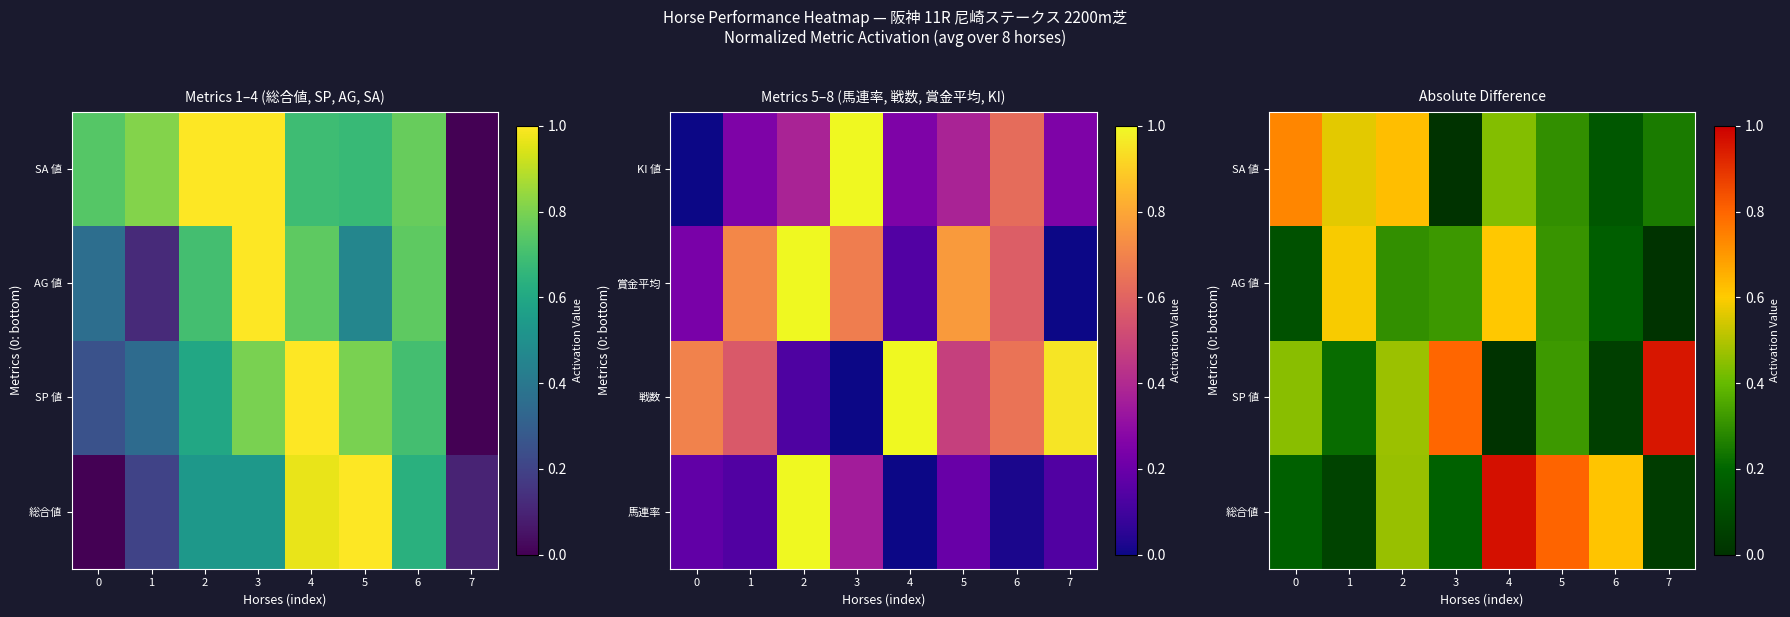

At how many categories does at least one series exceed 0?

8